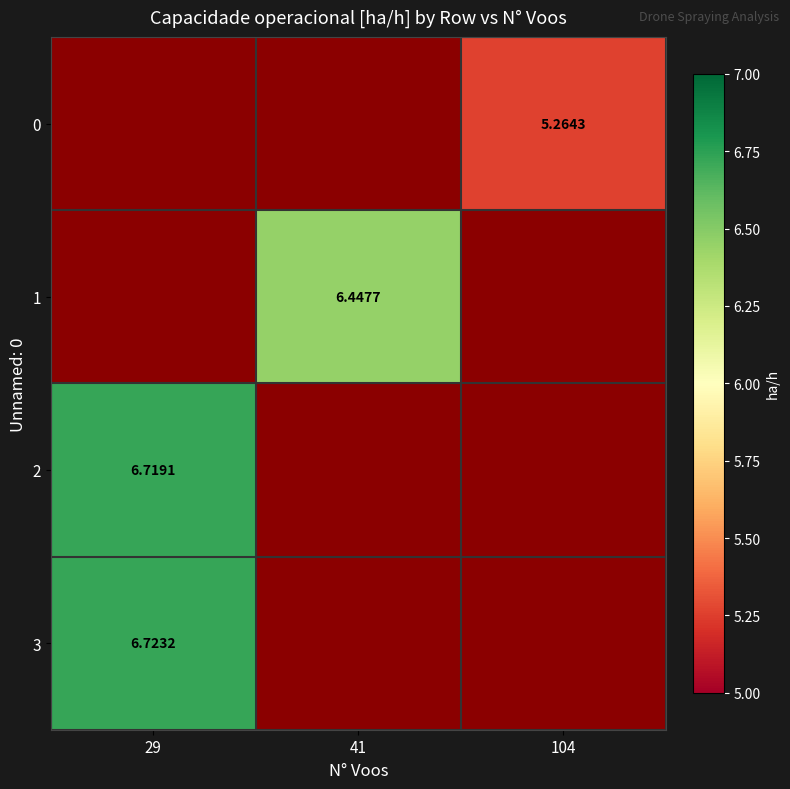

Count the number of data series in this chart.

4